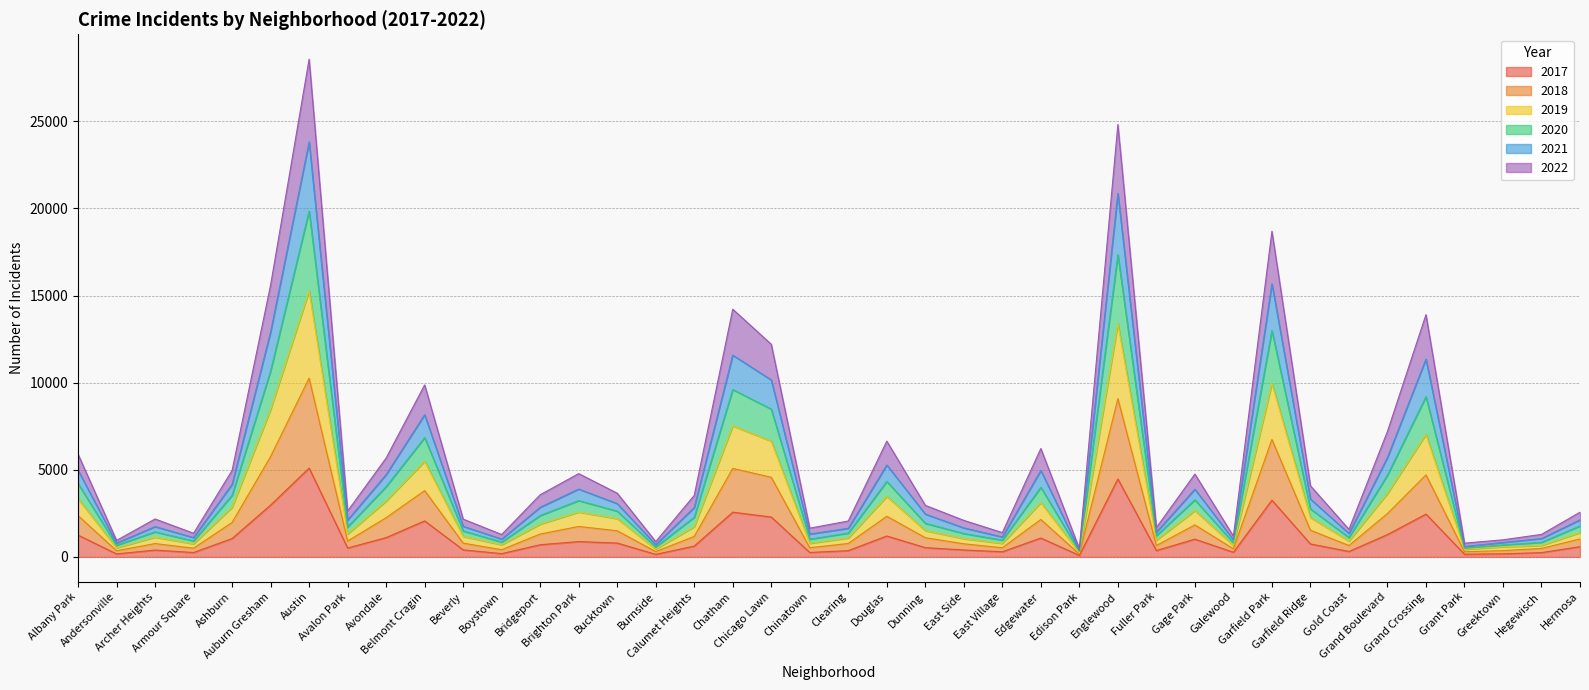

True or false: 2018 and 2021 intersect in this chart.

False